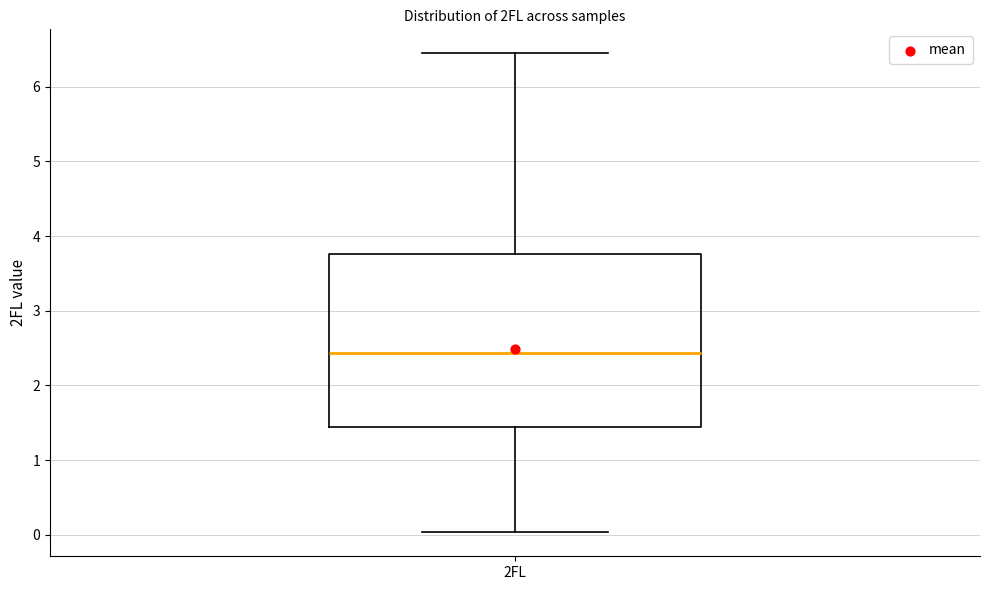

Where is the lower edge of the box for 2FL on the y-axis? The values are not printed on the chart, so give them approximately, as read against the axis.

1.4